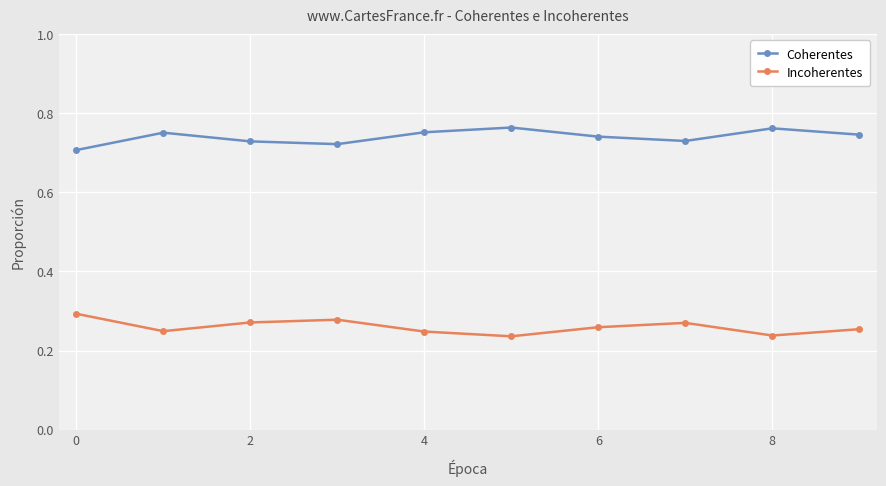

What is the sum of all Incoherentes values?

2.6